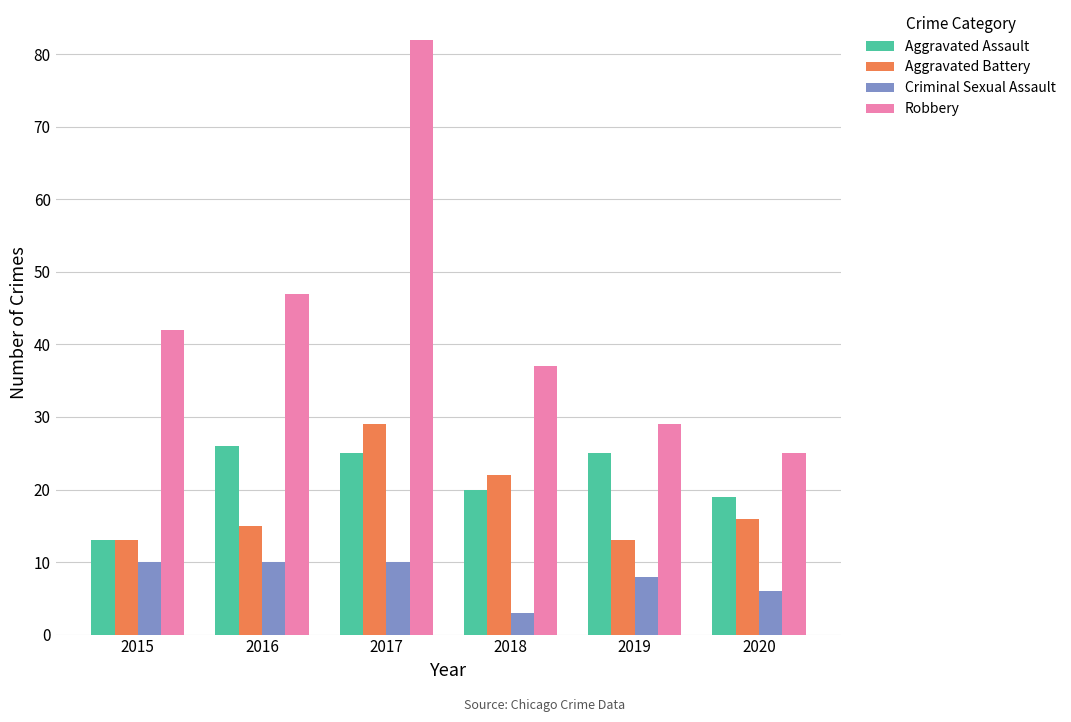

Reading right to left, what are all the values shown in this chart?

Aggravated Assault: 2020=19	2019=25	2018=20	2017=25	2016=26	2015=13
Aggravated Battery: 2020=16	2019=13	2018=22	2017=29	2016=15	2015=13
Criminal Sexual Assault: 2020=6	2019=8	2018=3	2017=10	2016=10	2015=10
Robbery: 2020=25	2019=29	2018=37	2017=82	2016=47	2015=42